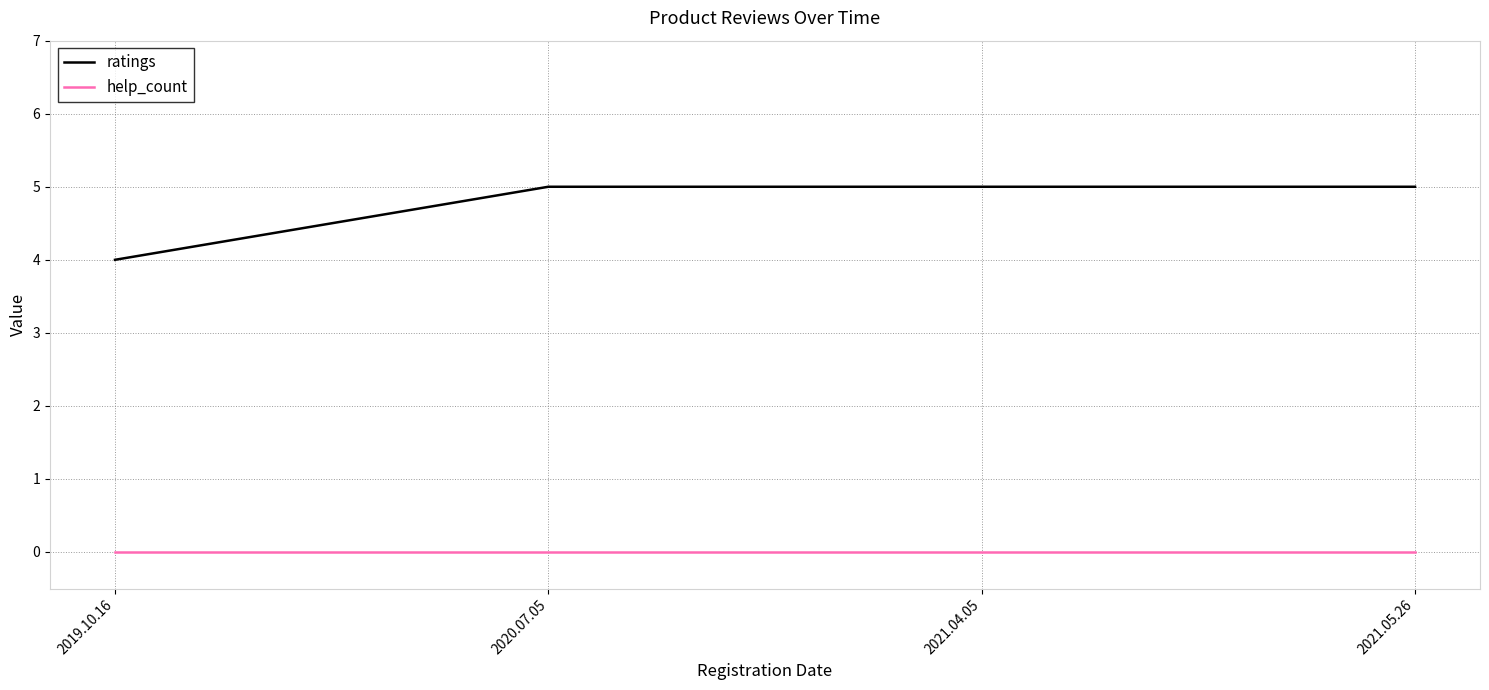

Between 2019.10.16 and 2021.04.05, which series saw the biggest shift?

ratings